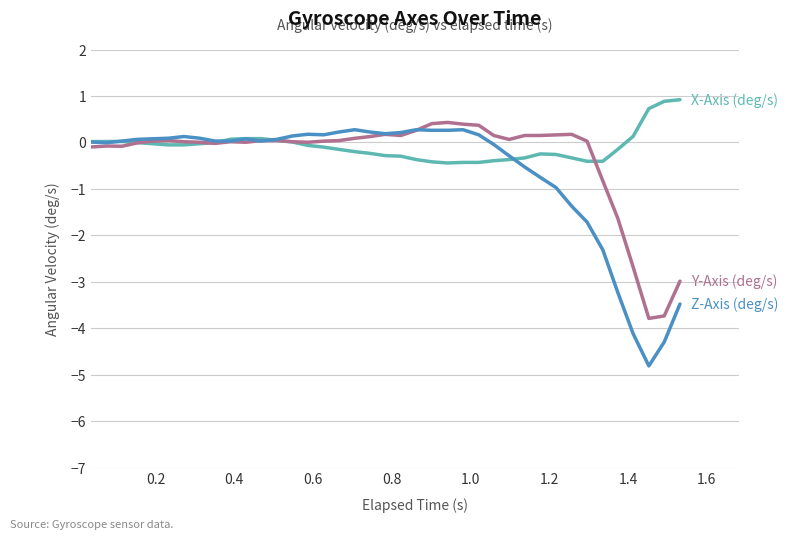

What is the greatest value displayed?

0.9